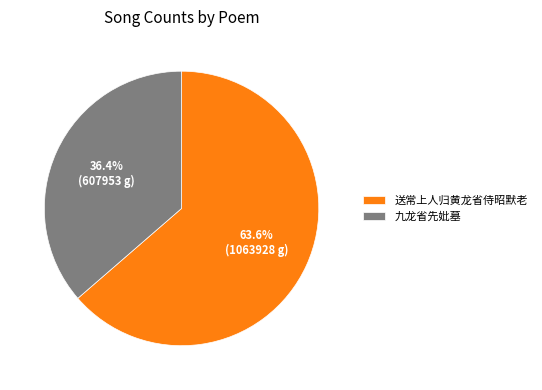

How many segments does this pie chart have?

2